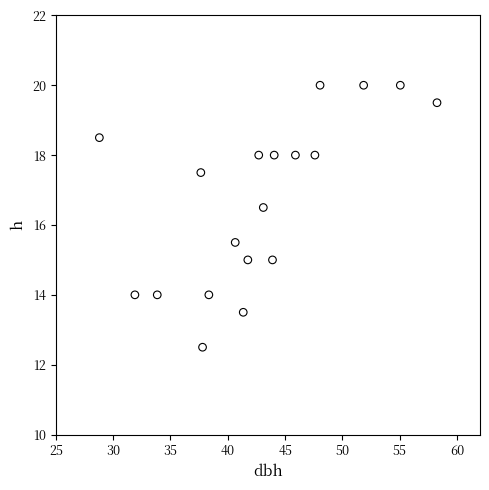

What is the range of X values (max minus min)?

29.4